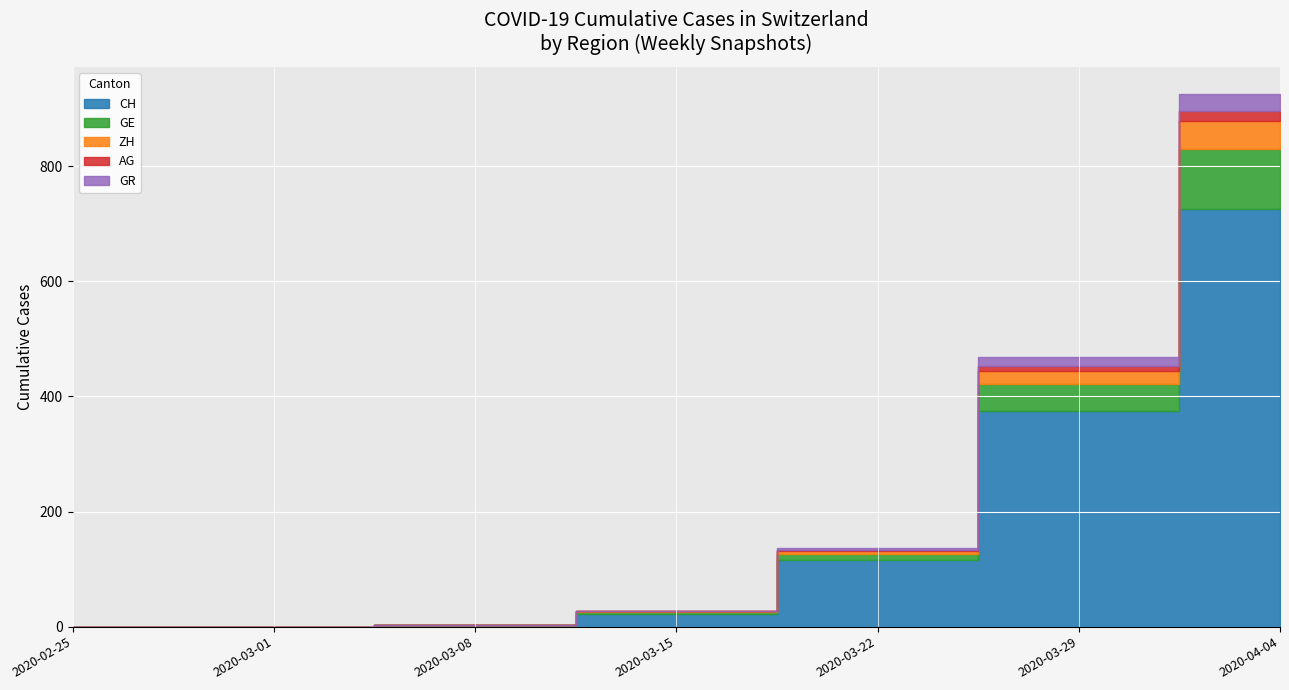

True or false: GE and AG intersect in this chart.

False